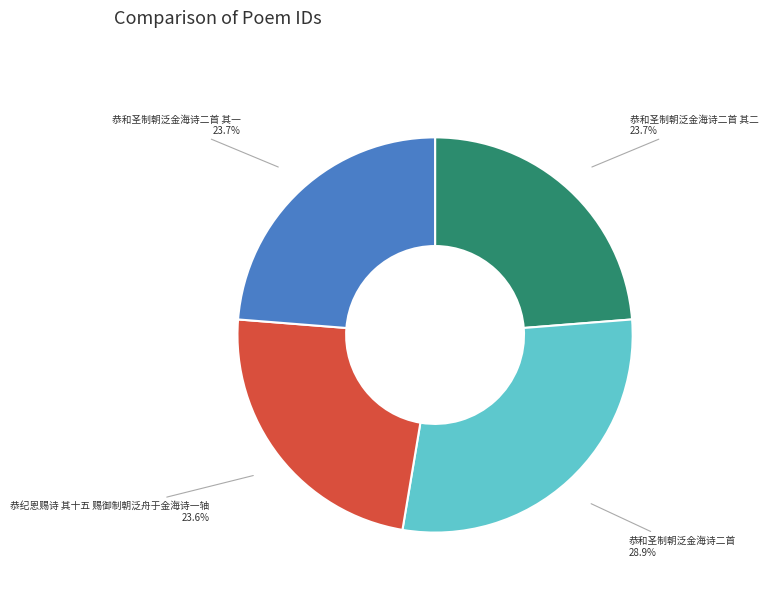

Is there any slice that represents more than half of the pie?

No